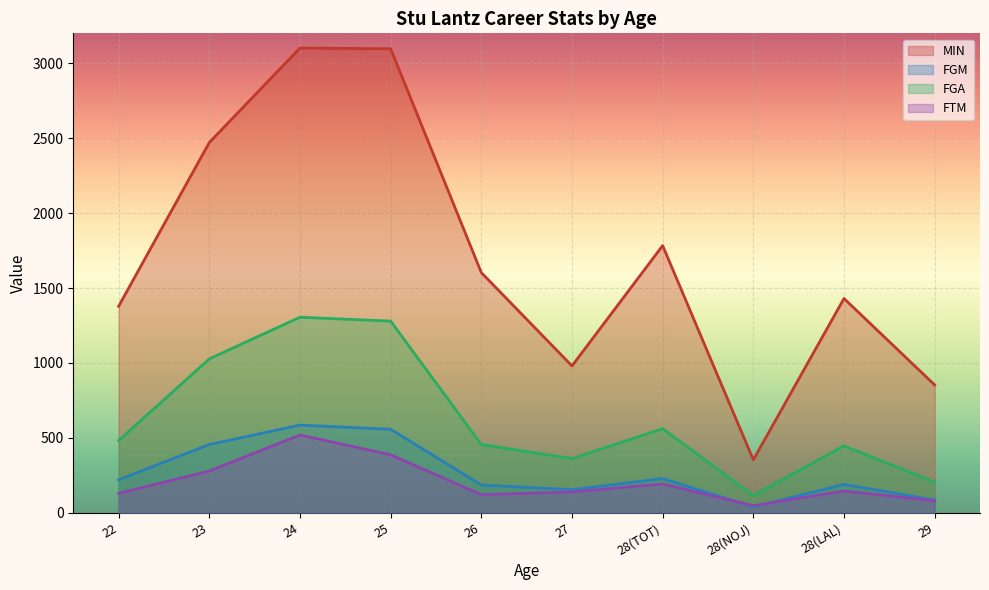

Which series has the largest total across all categories?

MIN